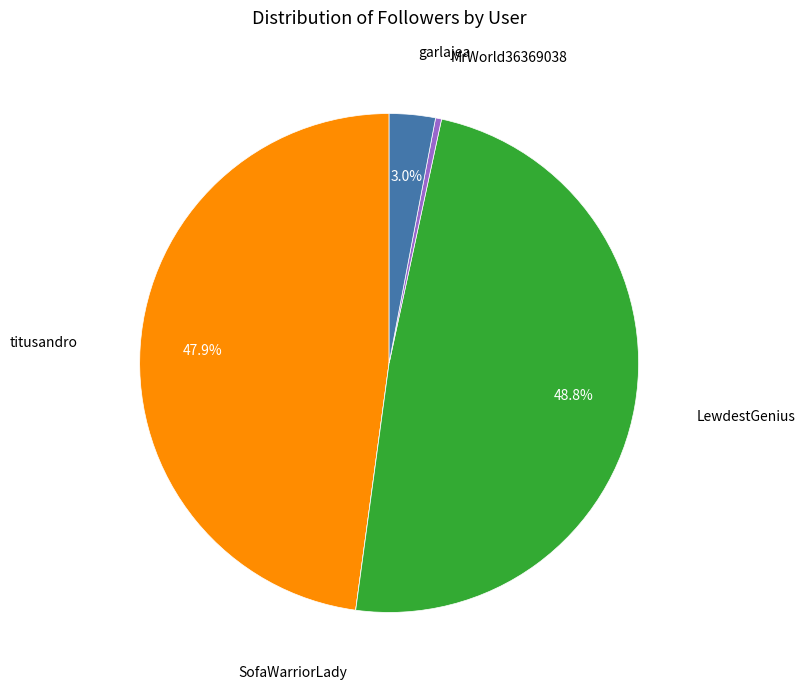

Is there a majority slice in this chart?

No